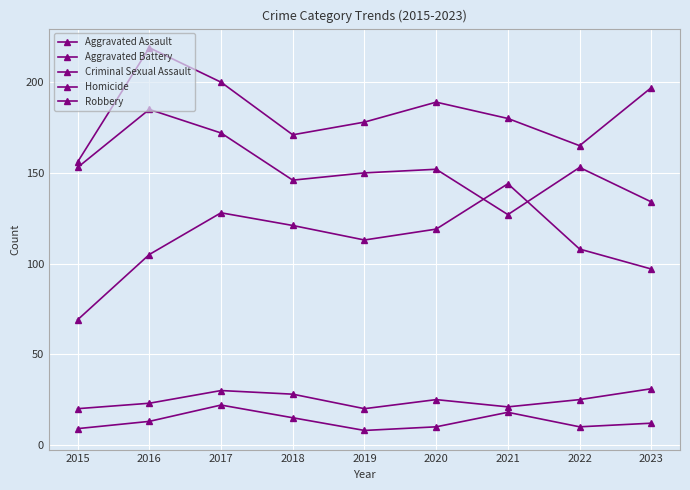

The Aggravated Assault series shows 27 at 2015. True or false?

False